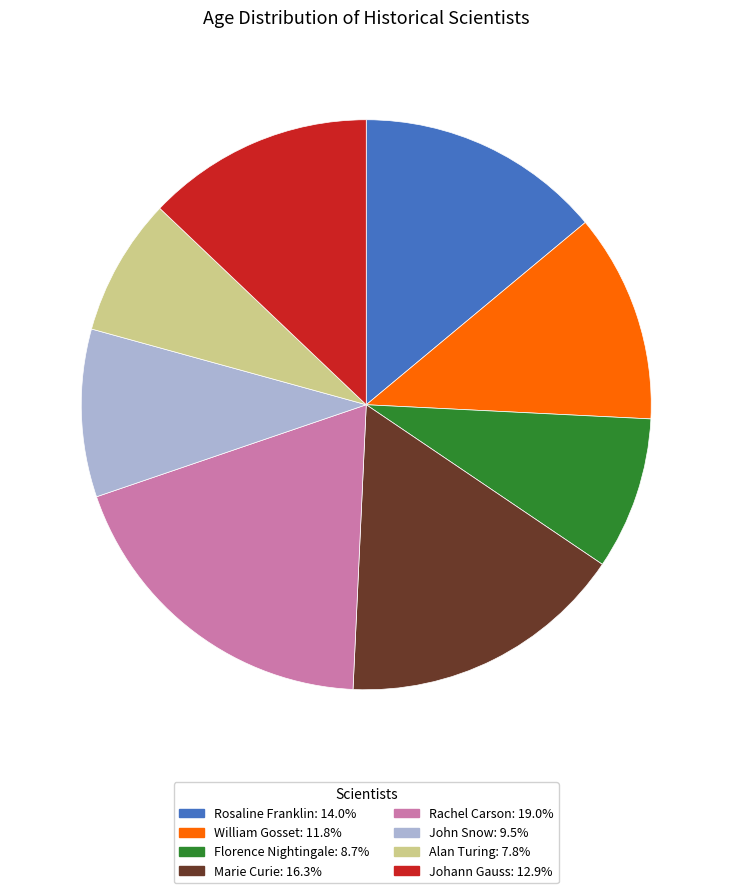

Is the sum of William Gosset and Johann Gauss greater than half?

No